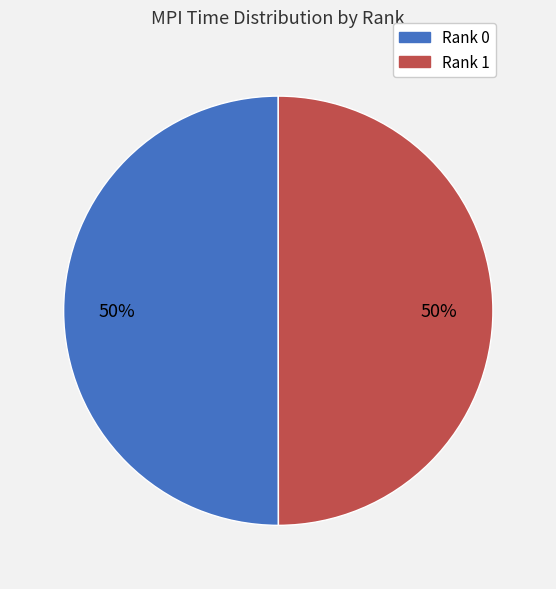

What percentage is the Rank 0 slice, to the nearest percent?

50%